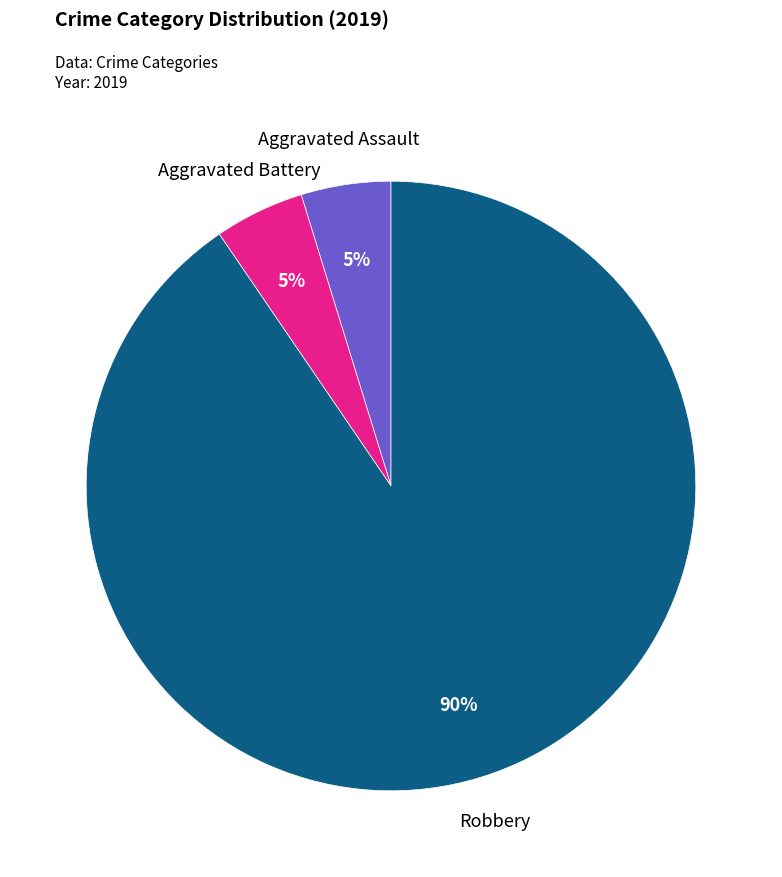

Which slice is the largest?

Robbery